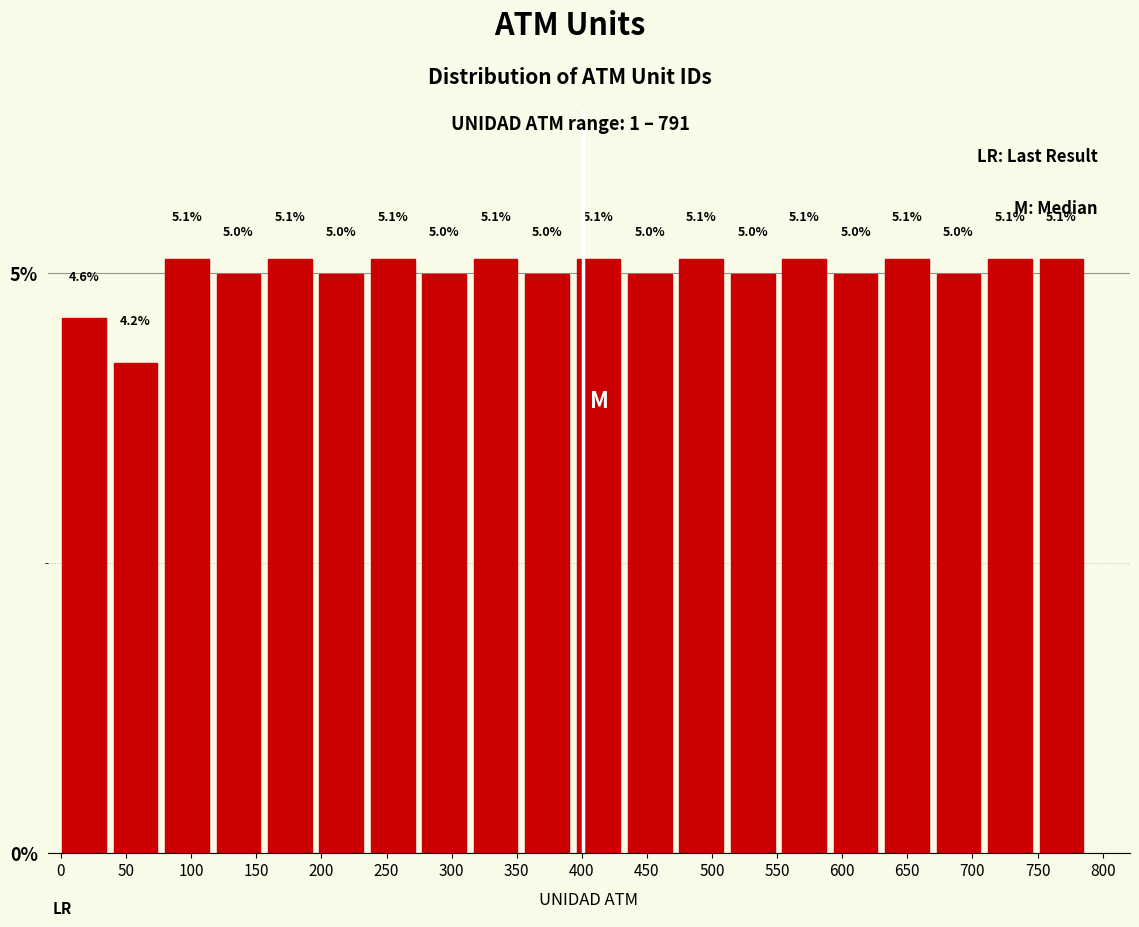

How tall is the bar that spans 1.0 to 40.5 on the x-axis? The bar edges are not printed on the chart, so give them approximately, as read against the axis.

4.6